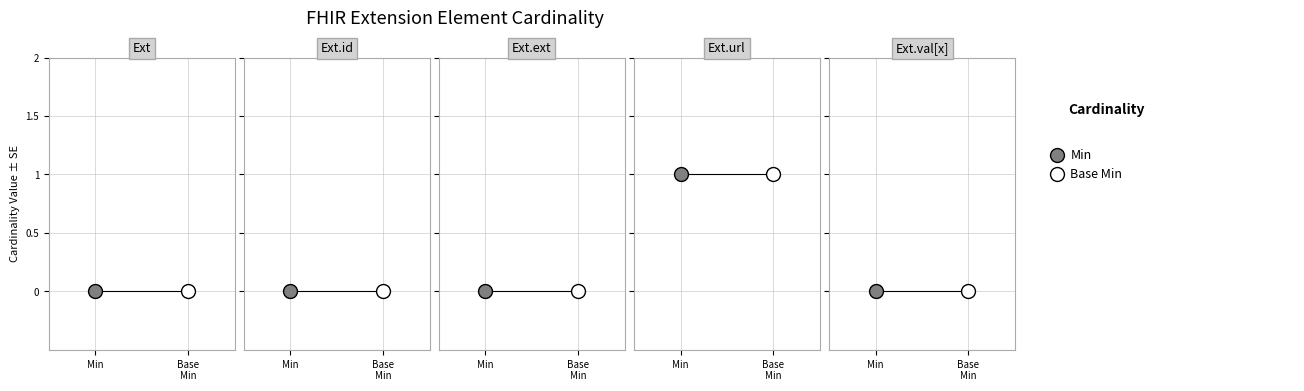

Count the number of data series in this chart.

2